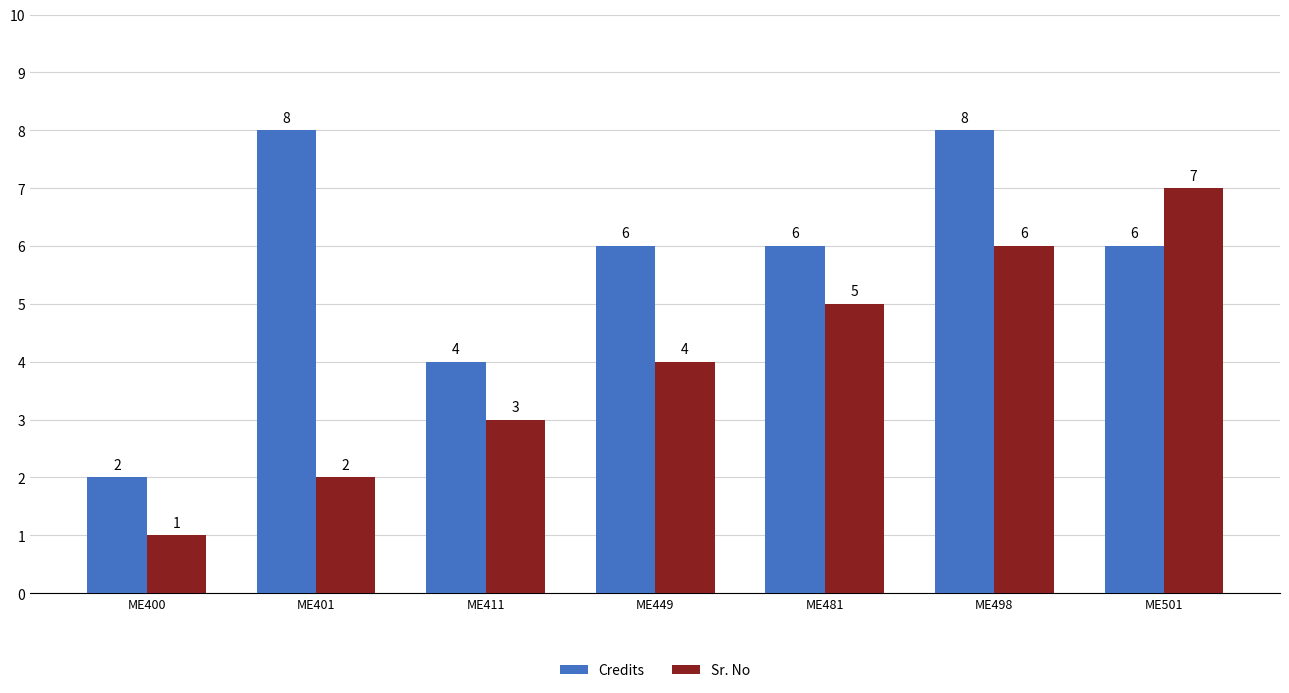

Where does the Credits series first go above 6?

ME401